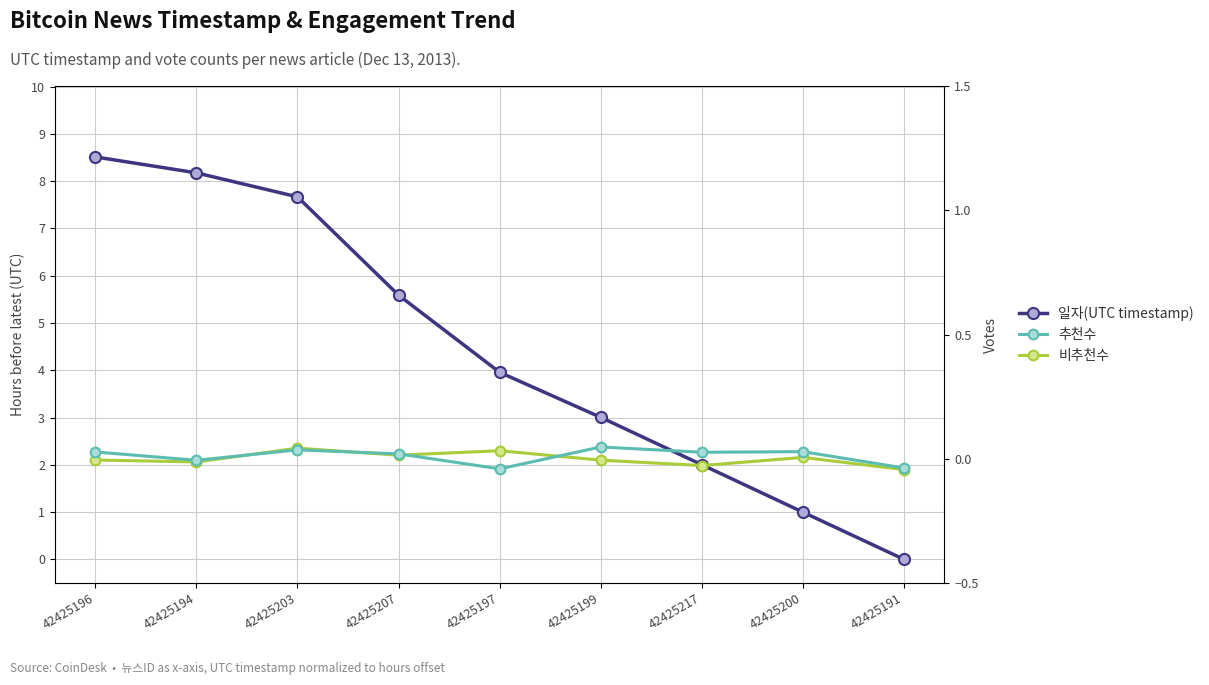

True or false: 일자(UTC timestamp) has more than 2 interior local peaks.

False